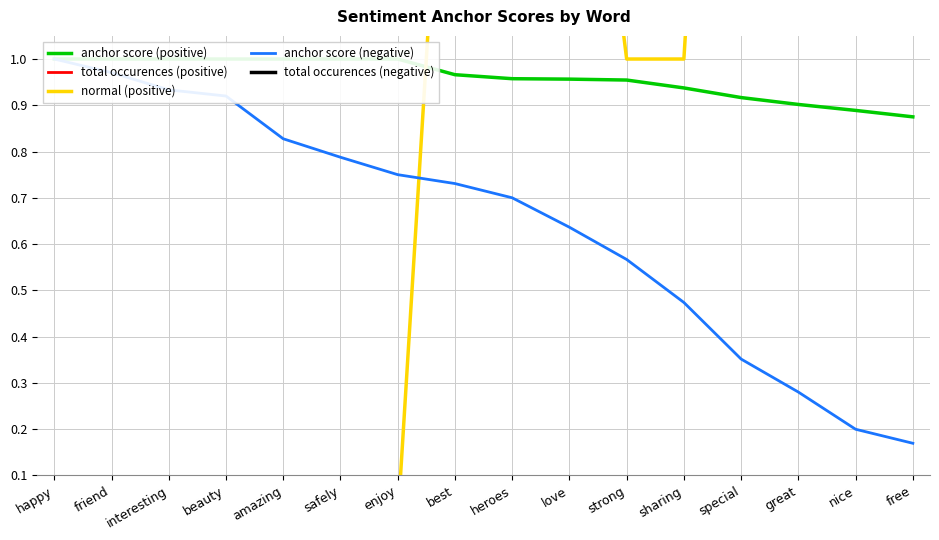

What is the difference between the second highest and minimum values in the total occurences (positive) series?

88.0